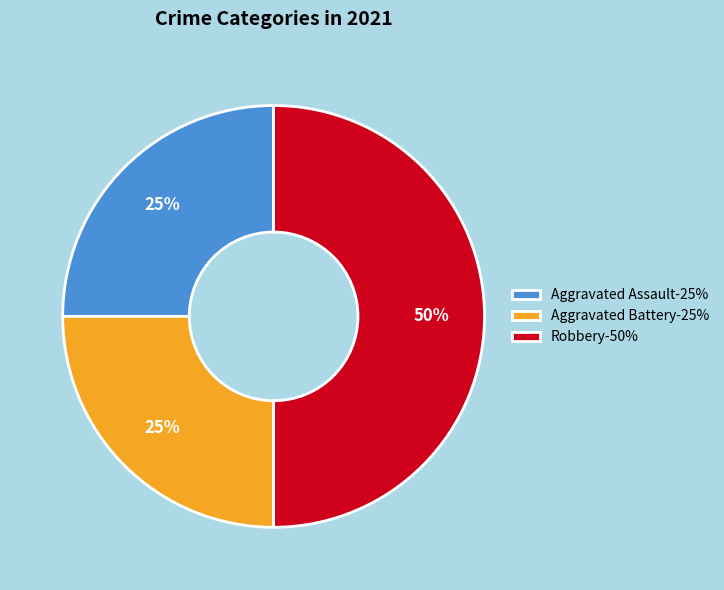

The Aggravated Battery-25% slice represents 34% of the pie. True or false?

False